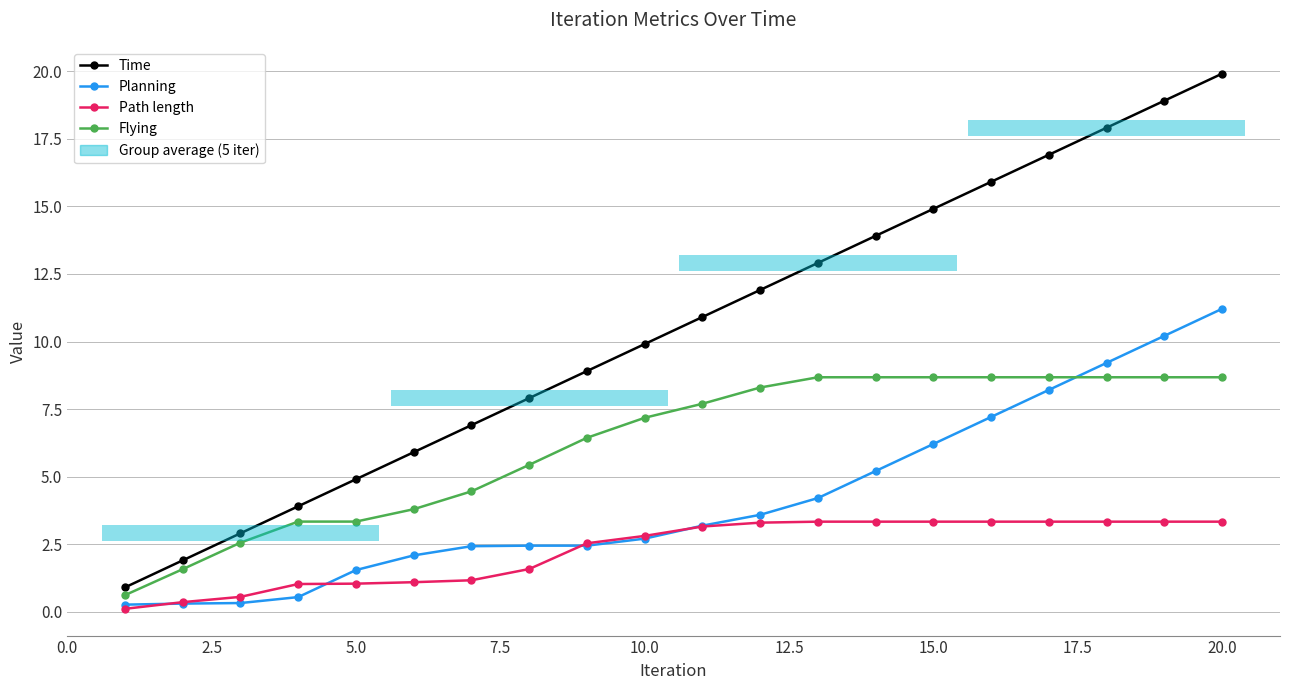

The Flying series shows 4.7 at 11. True or false?

False